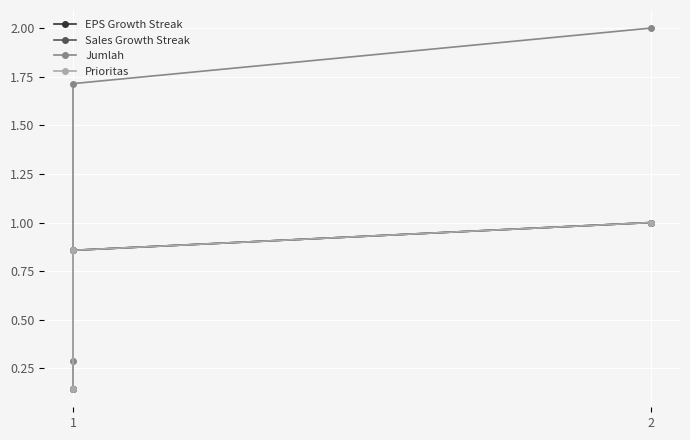

At which category is the sum across all series the highest?

2